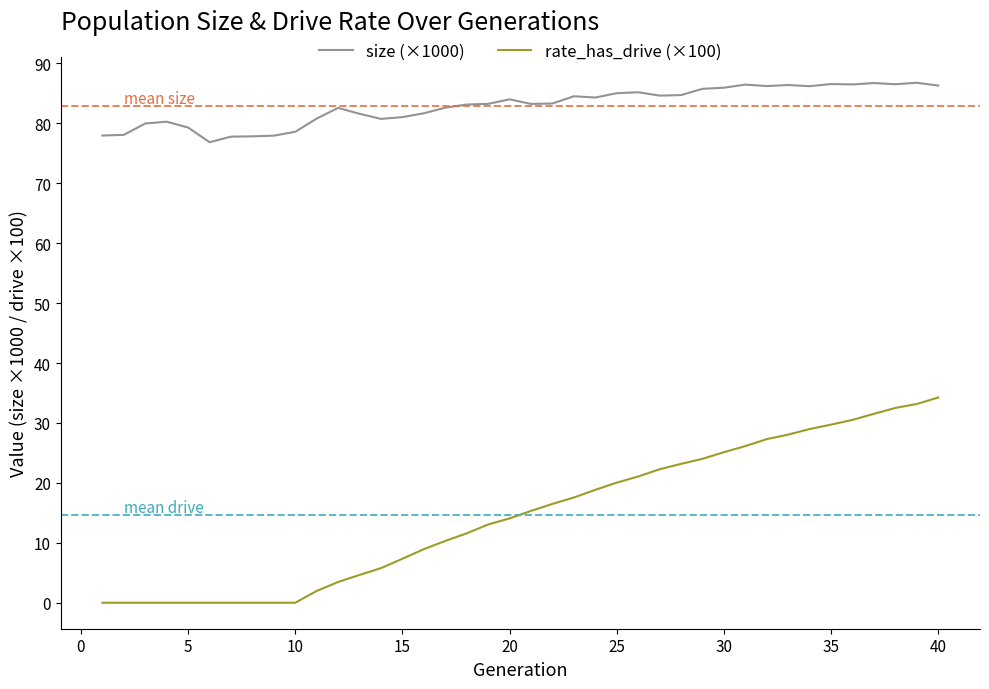

How many distinct data groups are displayed?

2